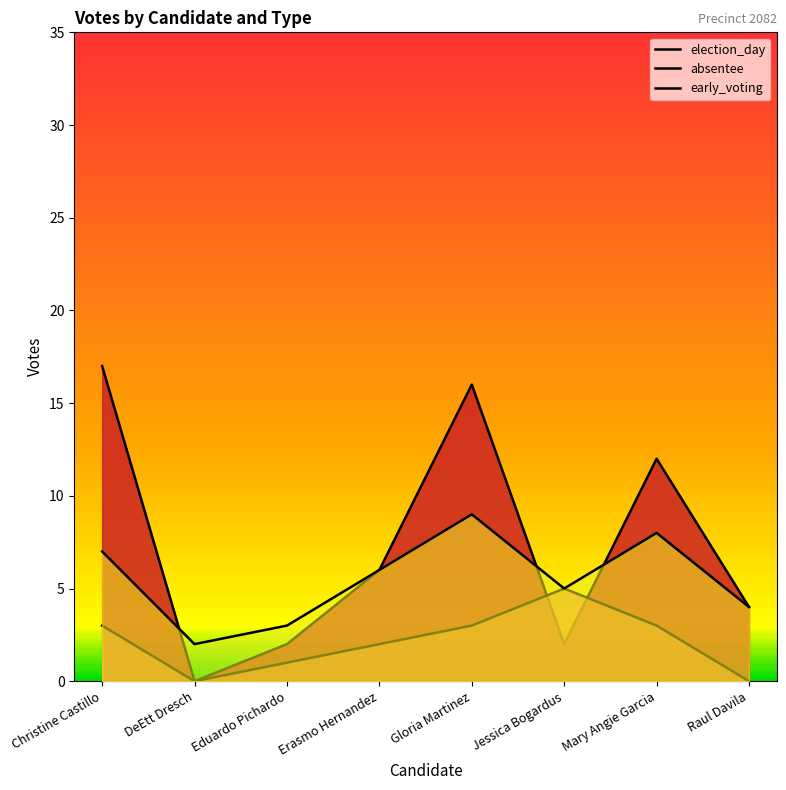

Where does the absentee series first go above 3?

Jessica Bogardus